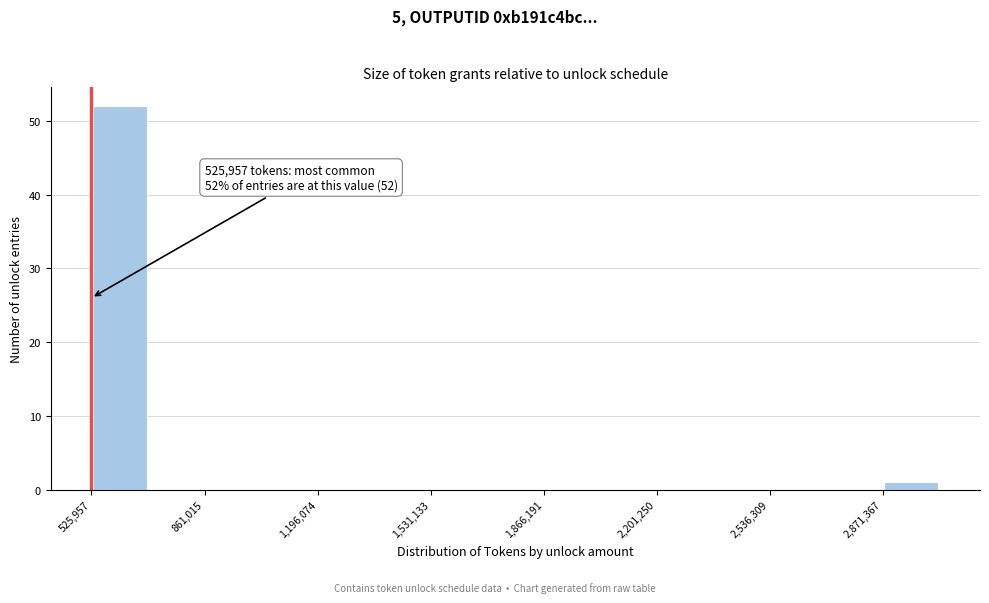

Read against the x-axis, roughly where is the centre of the tallest bar?

600000